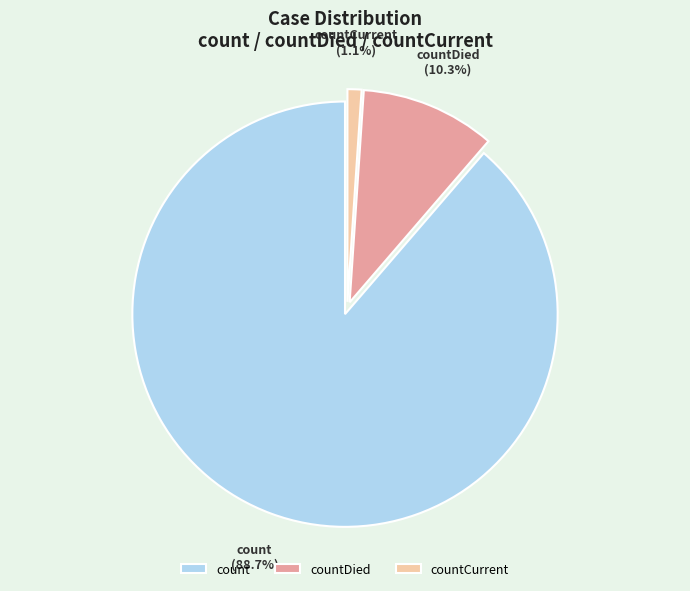

Do countCurrent and countDied together represent more than half of the pie?

No